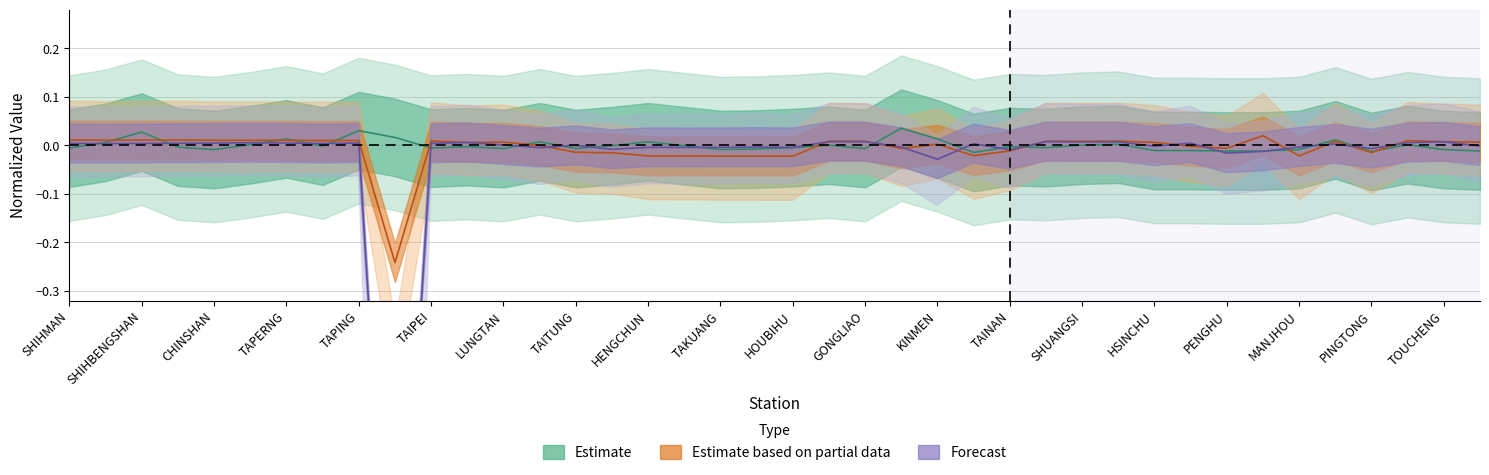

What is the label of the 39th point from the left?

TOUCHENG